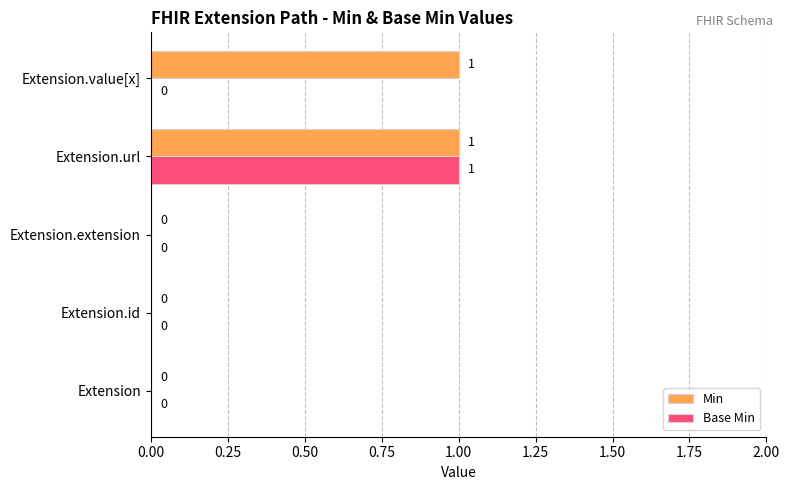

Between Extension.extension and Extension.value[x], which series saw the biggest shift?

Min